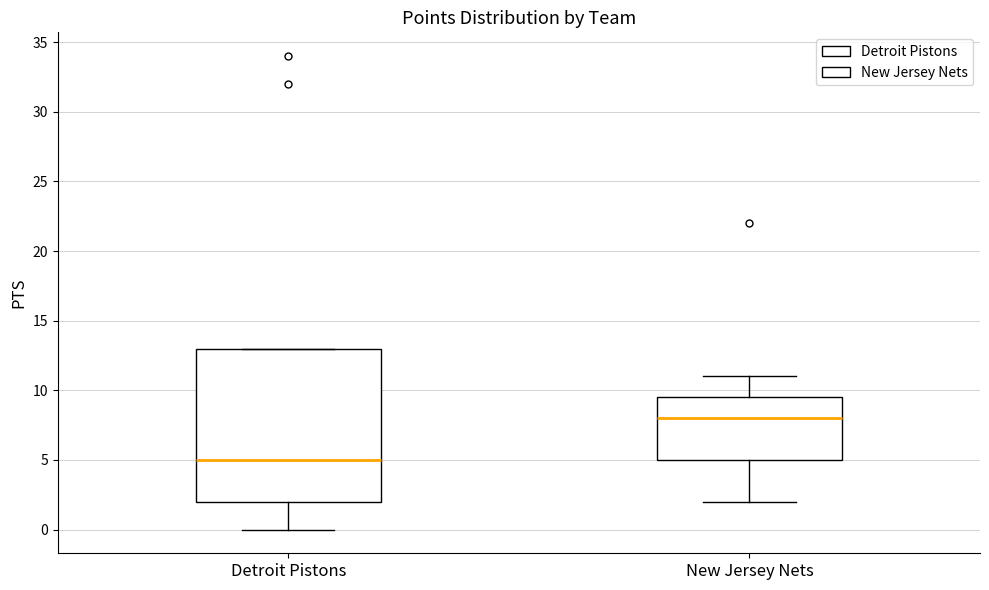

Reading left to right, transcribe this box plot: for each box, give where its median line is, the range the box spans, and where its two whiskers end, as read against the y-axis. The values are not printed on the chart, so give them approximately, as read against the axis.

Detroit Pistons: median 5.0, box 2.0 to 13.0, whiskers 0.0 to 13.0
New Jersey Nets: median 8.0, box 5.0 to 9.5, whiskers 2.0 to 11.0